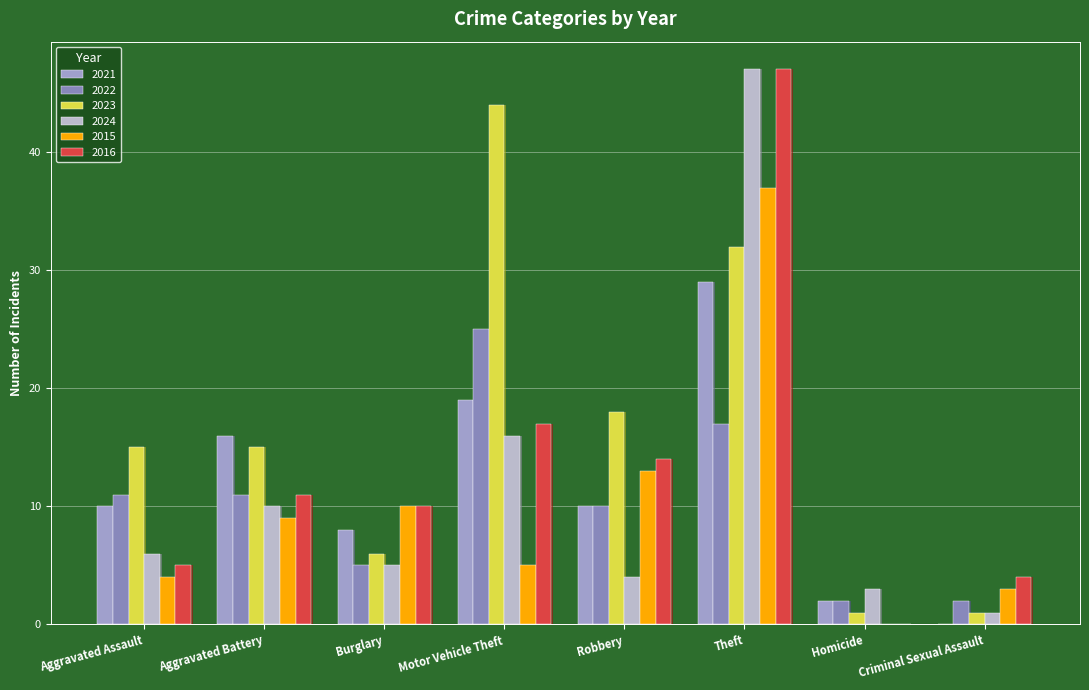

How many values in the 2016 series exceed 11?

3